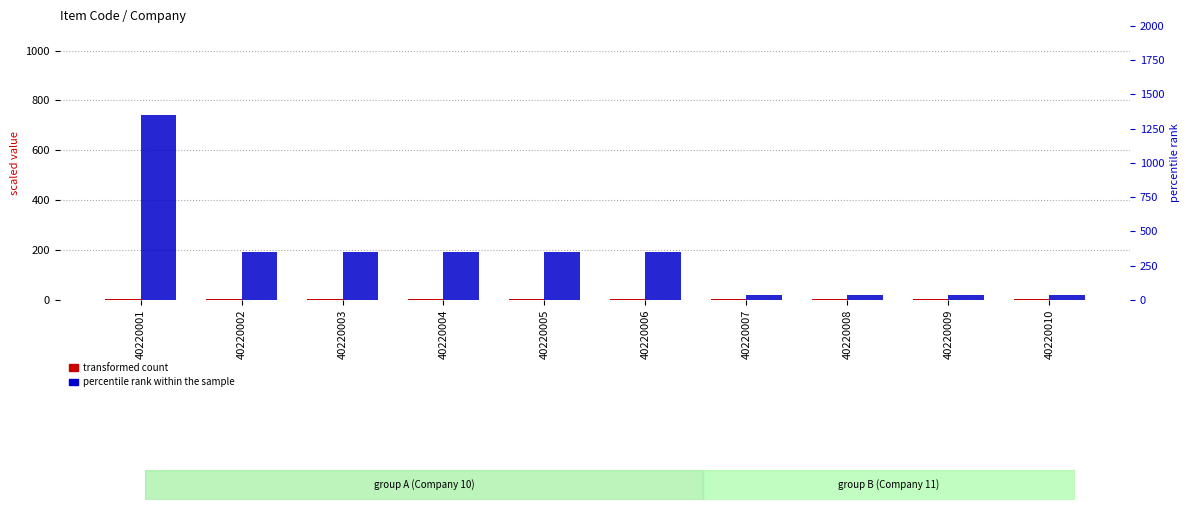

What is the sum of the percentile rank within the sample values at 40220010 and 40220009?

74.0